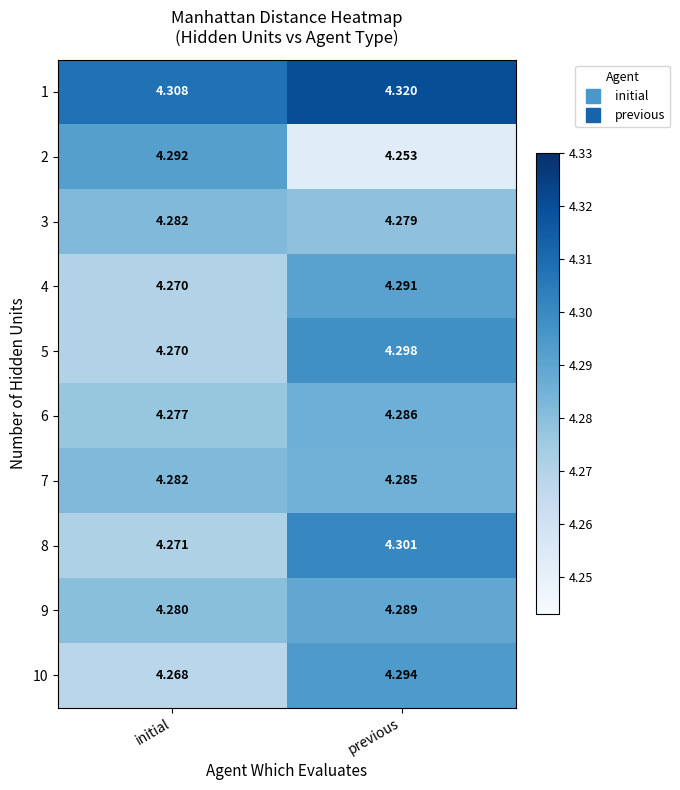

Is the value of 2 at initial greater than the value of 6 at previous?

Yes